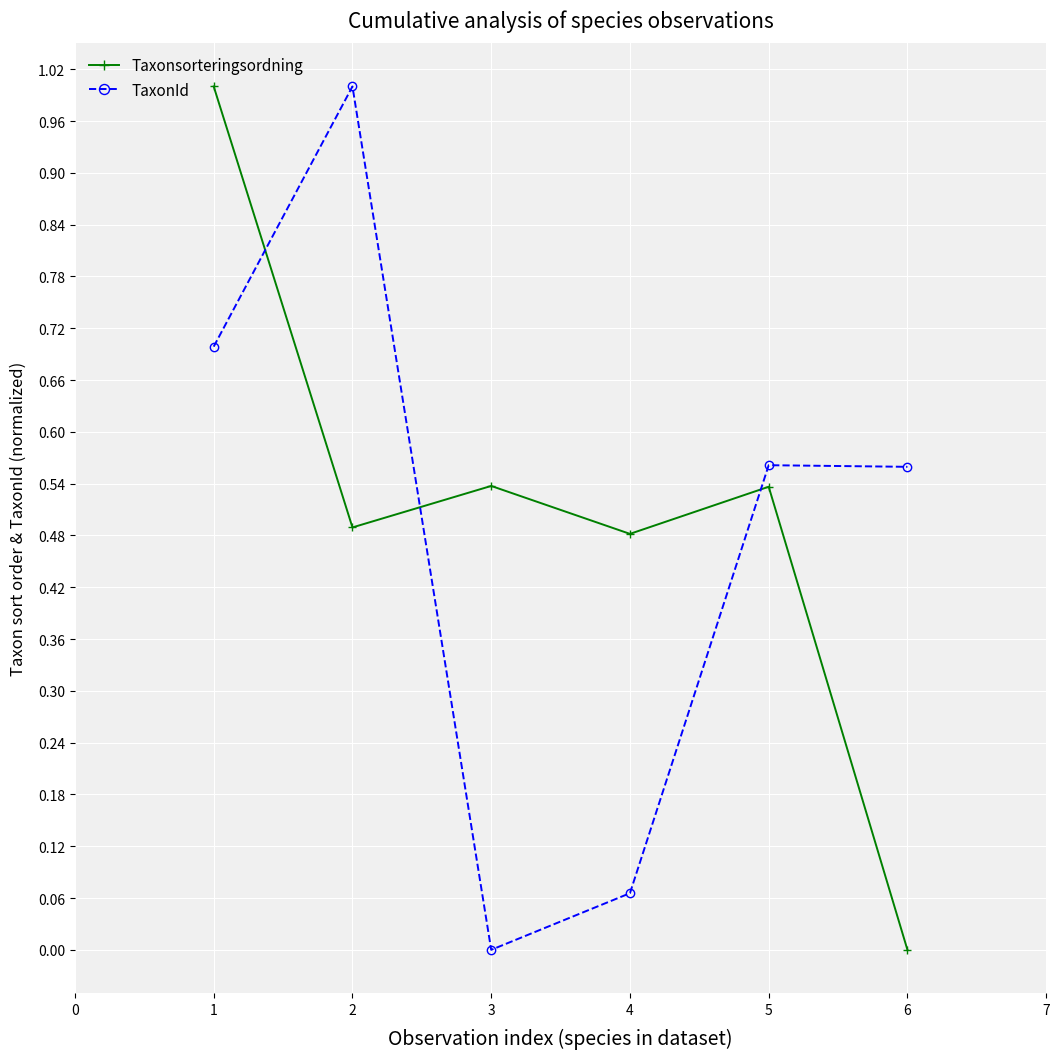

What is the highest value of the TaxonId series?

1.0